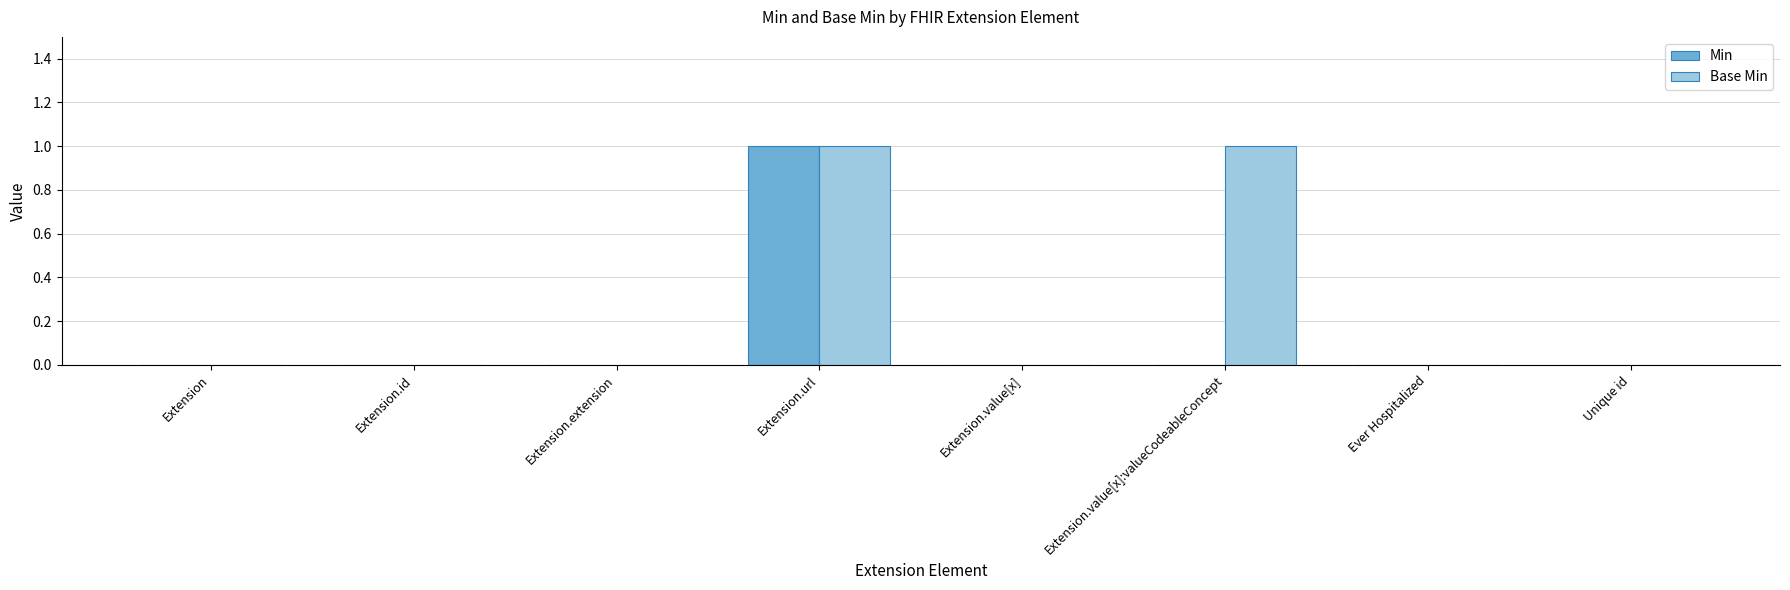

True or false: Base Min has a value of 0 at Extension.extension.

True